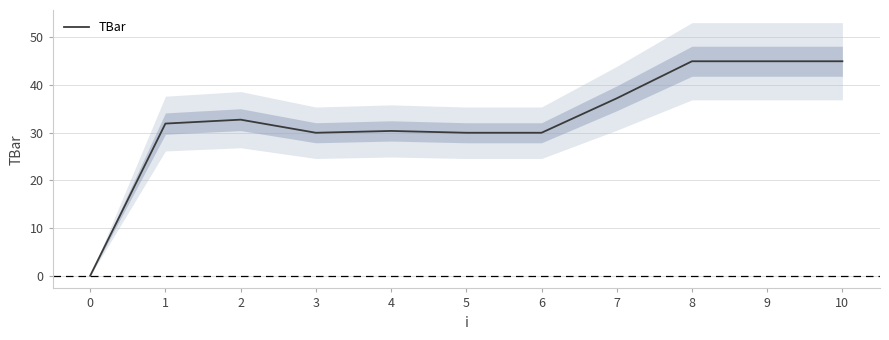

What is the sum of the values at 3 and 10?

75.0